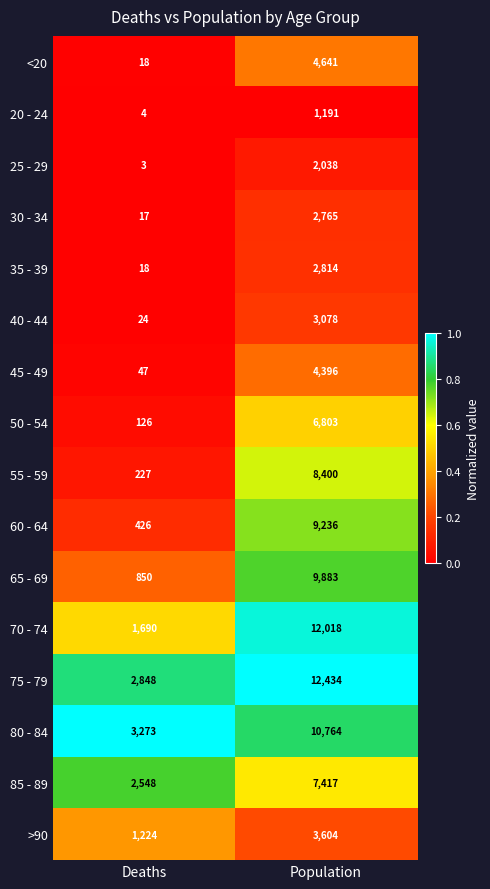

The 35 - 39 series shows 3698 at Population. True or false?

False